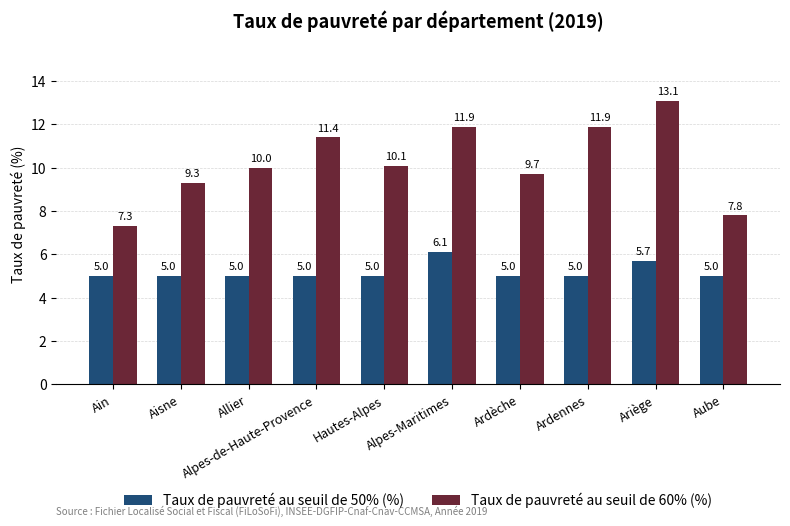

Are the bars grouped side by side (vs. stacked)?

Yes